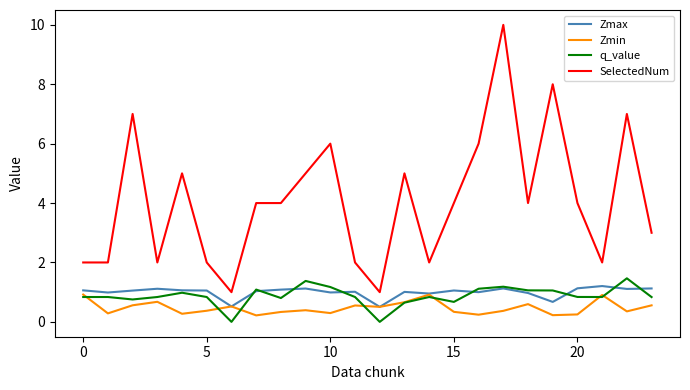

True or false: SelectedNum and Zmin cross at least once.

False